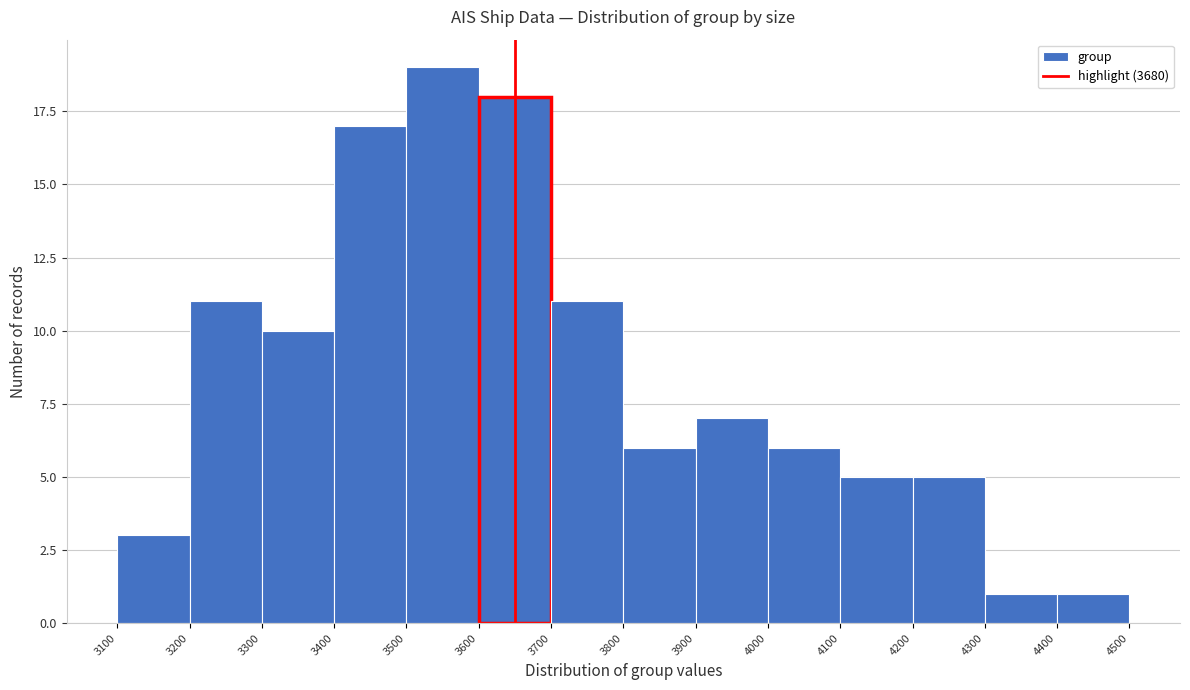

How tall is the bar that spans 3100 to 3200 on the x-axis? The values are not printed on the chart, so give them approximately, as read against the axis.

3